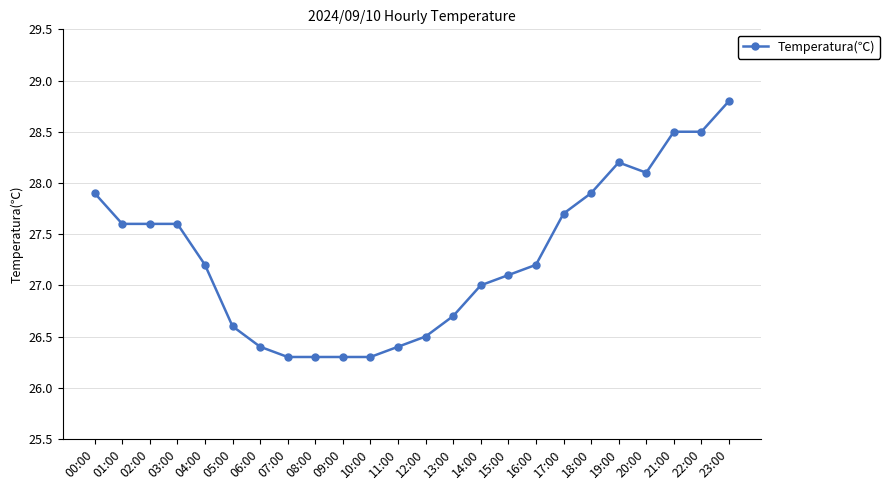

How many data points does each series have?

24